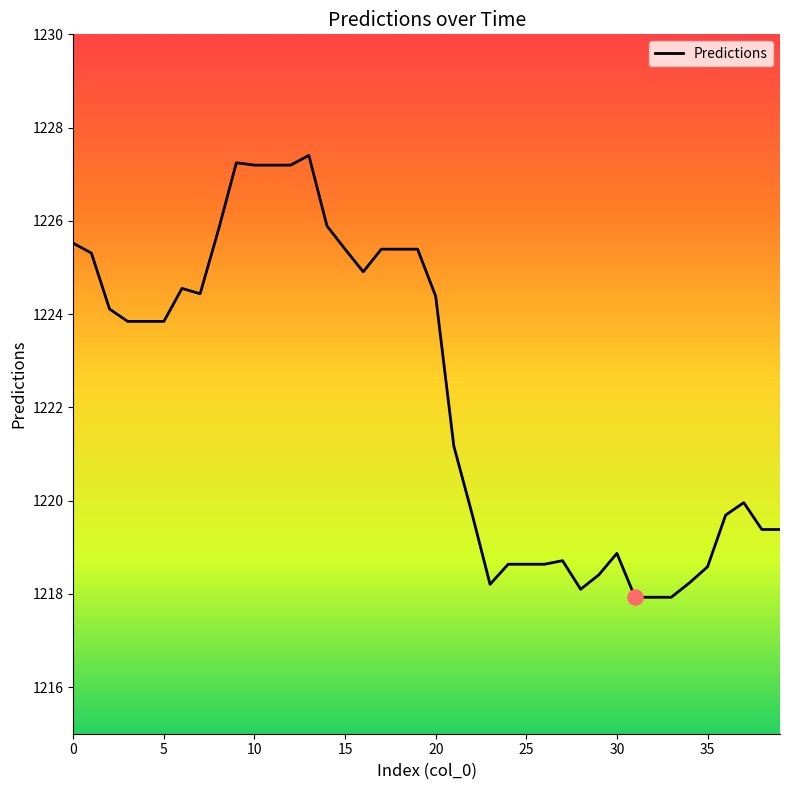

What is the minimum value shown in the chart?

1217.9